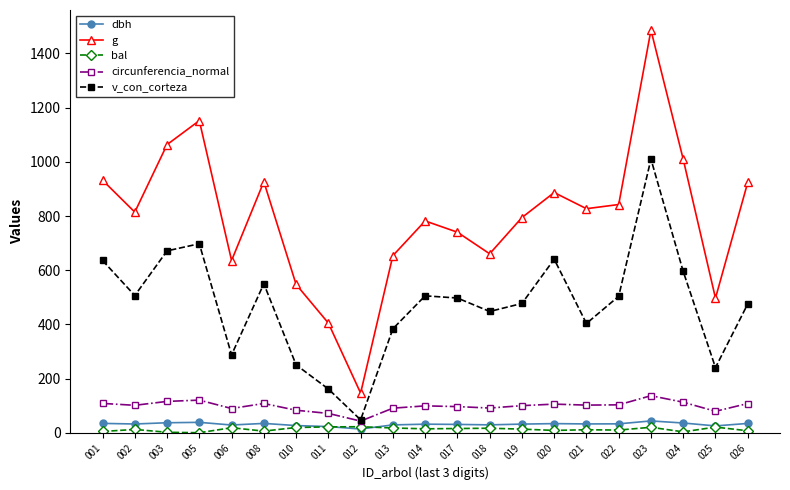

What is the value of the g point at the 7th from the left?

547.4